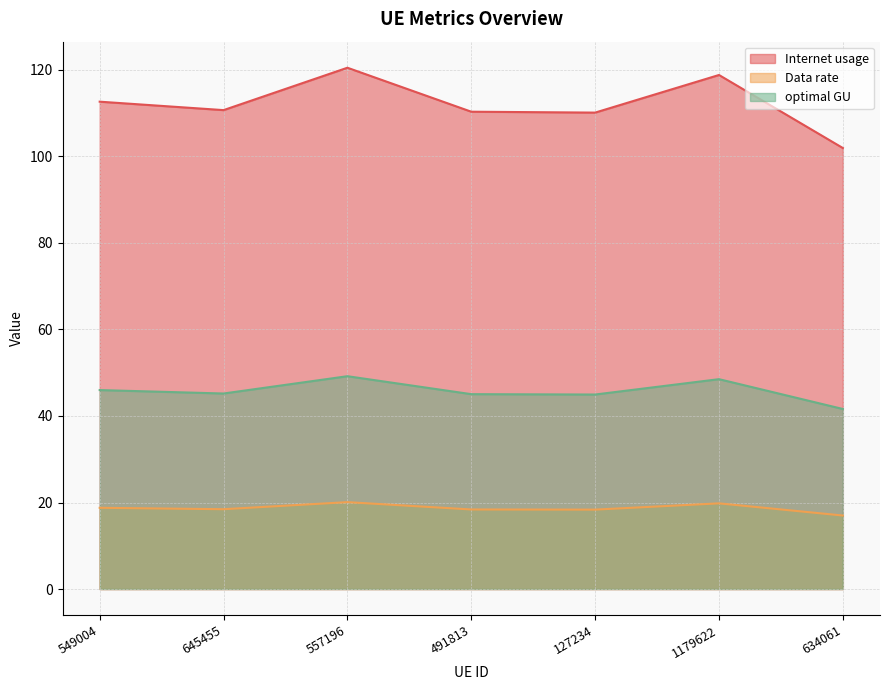

At 491813, list the series in order from largest to smallest.

Internet usage, optimal GU, Data rate